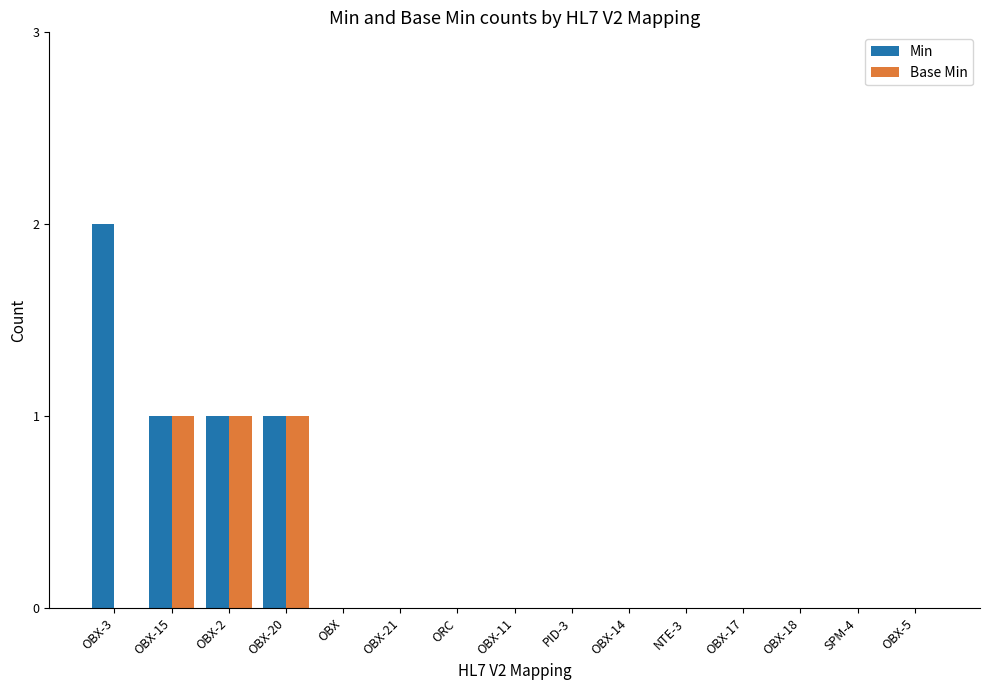

How many groups of bars are there?

15